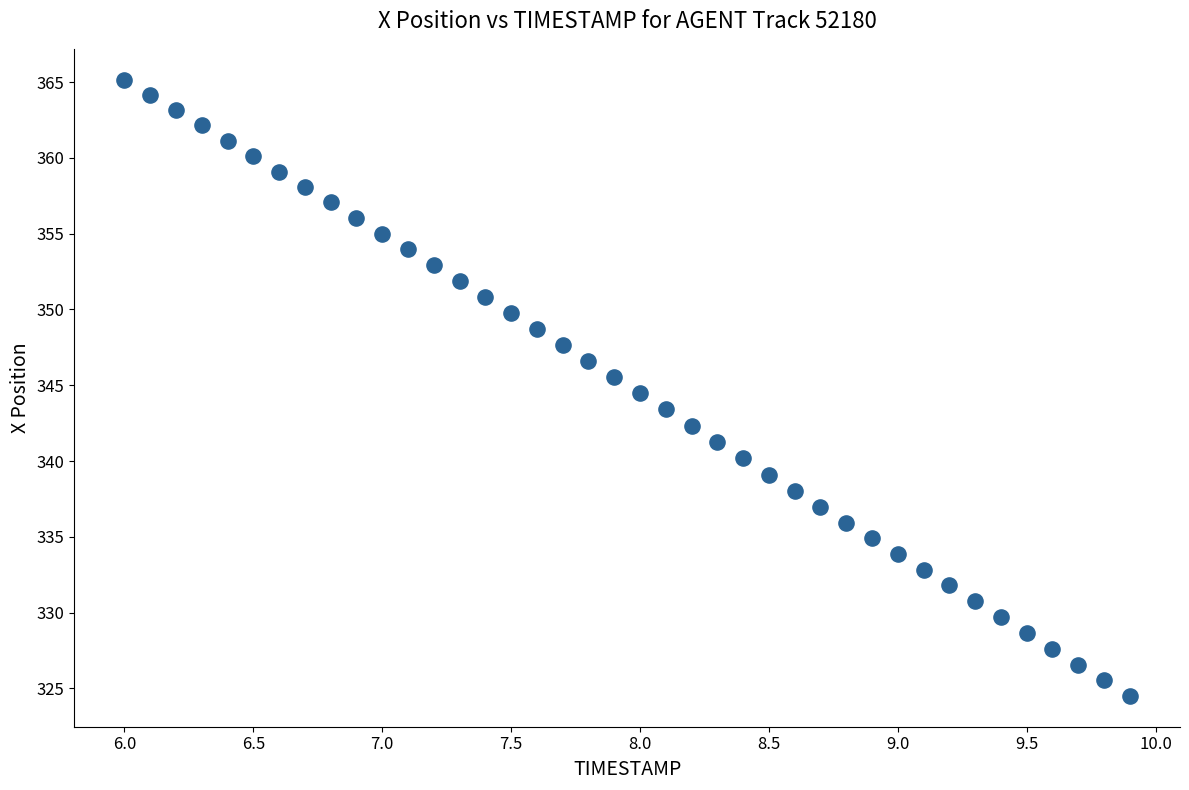

What is the range of Y values (max minus min)?

40.7